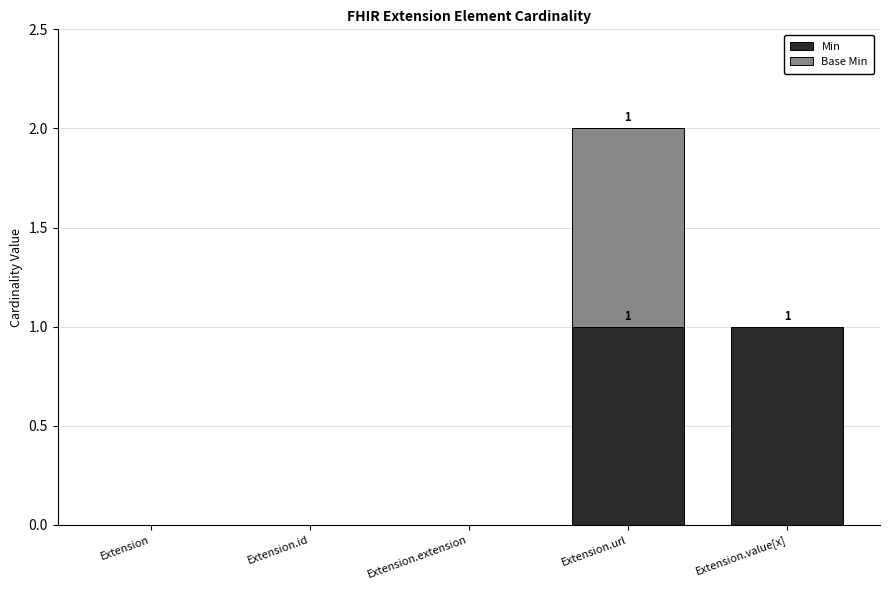

Is it true that Min equals 0 at Extension.id?

True